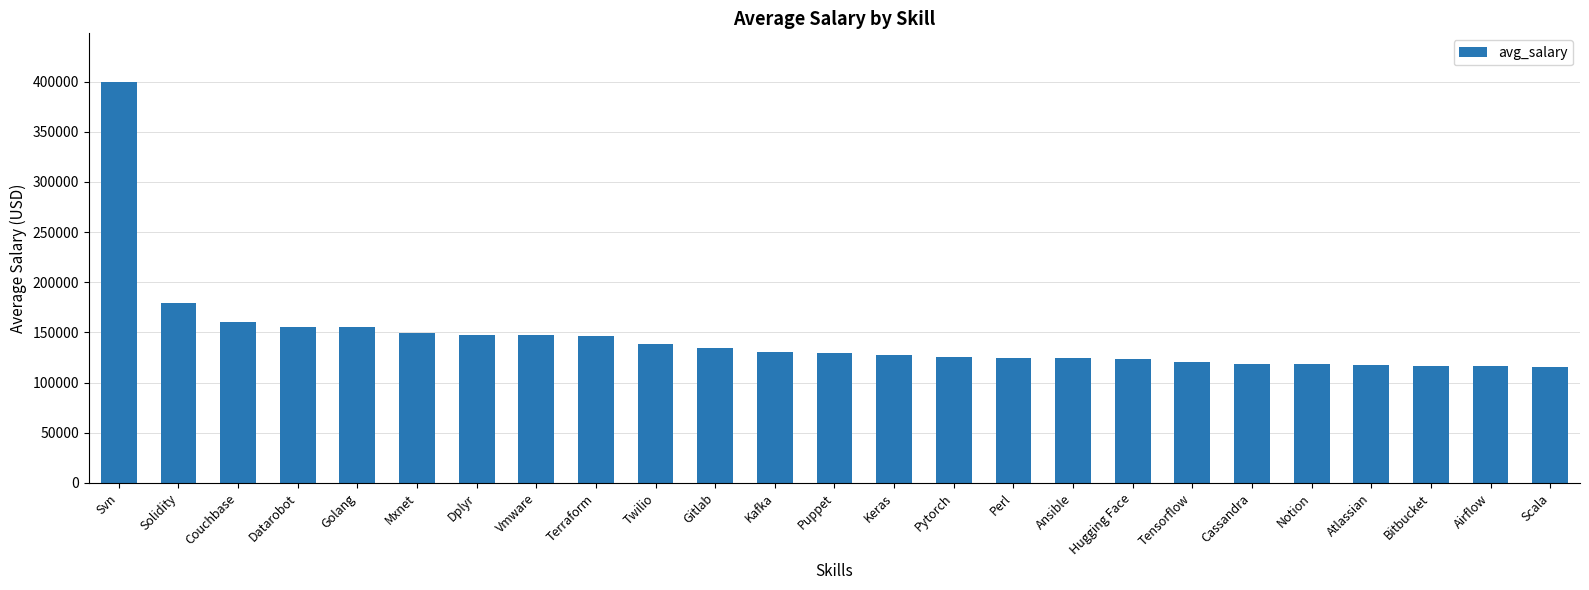

The value at Terraform is 97903.1. True or false?

False